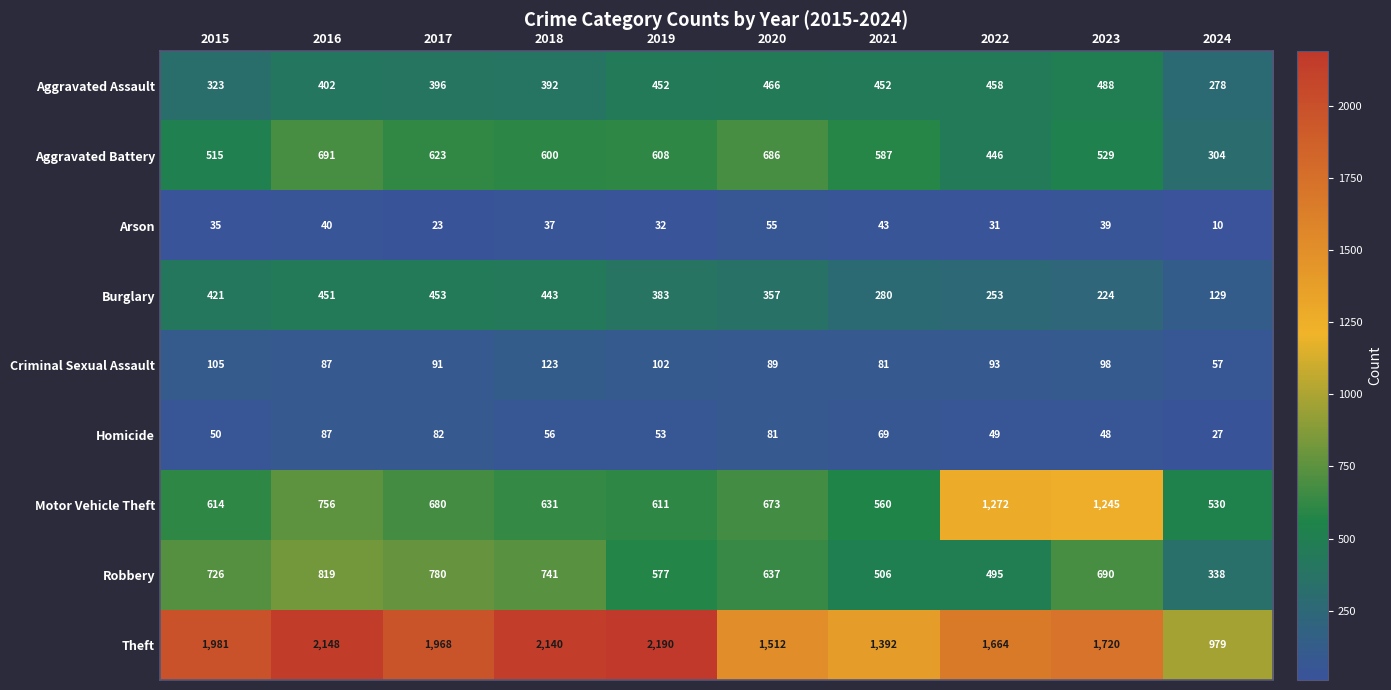

What is the total value across all series at 2021?

3970